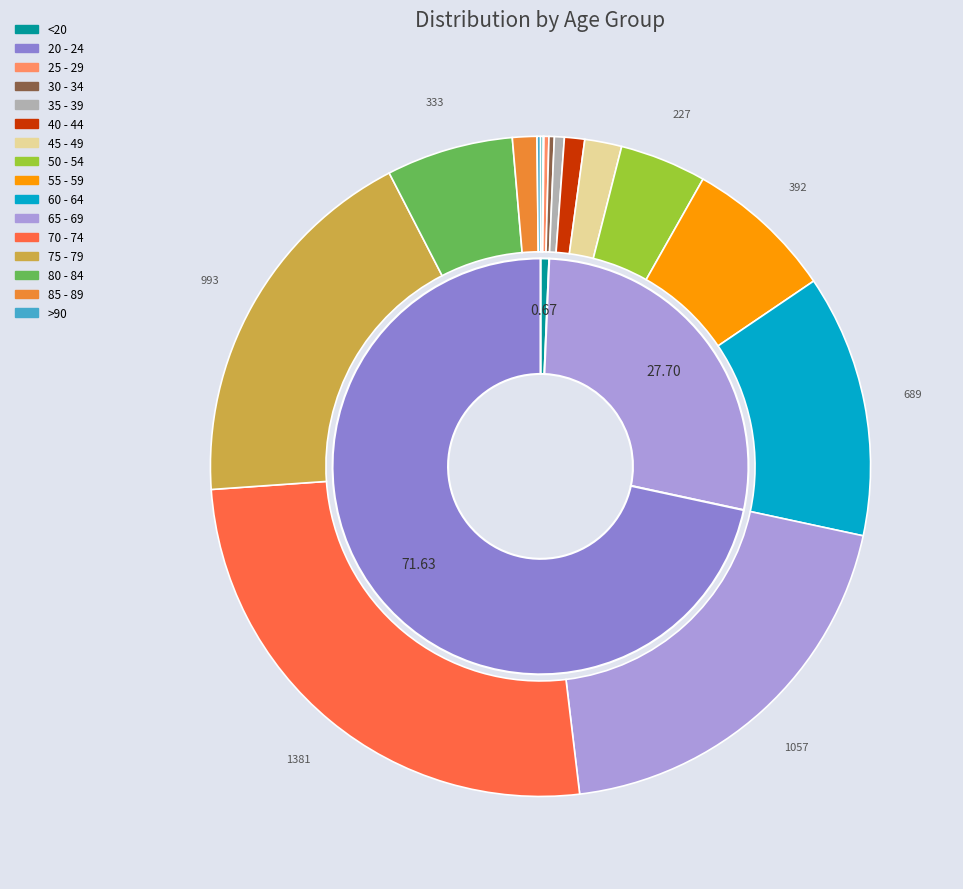

Rank the categories by value from lowest to highest.

20 - 24, <20, >90, 25 - 29, 30 - 34, 35 - 39, 40 - 44, 85 - 89, 45 - 49, 50 - 54, 80 - 84, 55 - 59, 60 - 64, 75 - 79, 65 - 69, 70 - 74